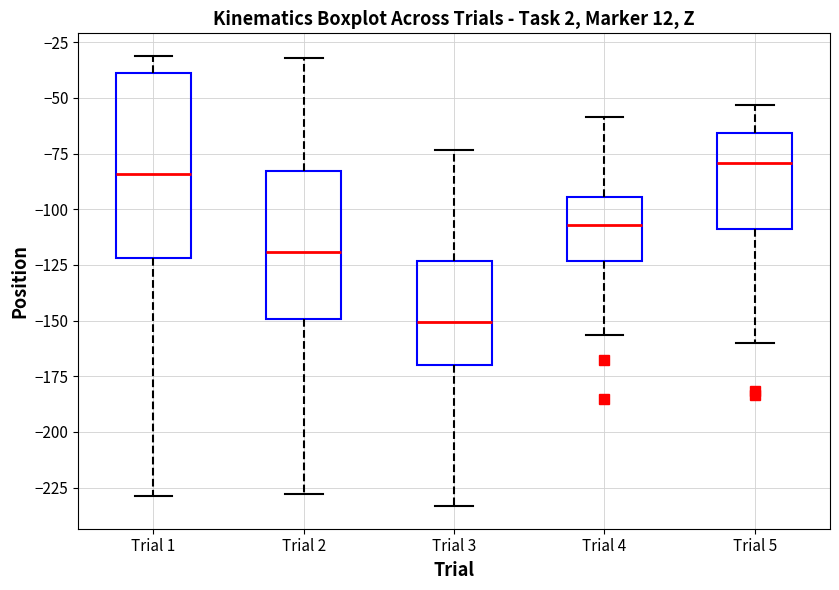

Reading left to right, transcribe this box plot: for each box, give where its median line is, the range the box spans, and where its two whiskers end, as read against the y-axis. The values are not printed on the chart, so give them approximately, as read against the axis.

Trial 1: median -85, box -120 to -40, whiskers -230 to -30
Trial 2: median -120, box -150 to -85, whiskers -230 to -30
Trial 3: median -150, box -170 to -125, whiskers -235 to -75
Trial 4: median -105, box -125 to -95, whiskers -155 to -60
Trial 5: median -80, box -110 to -65, whiskers -160 to -55